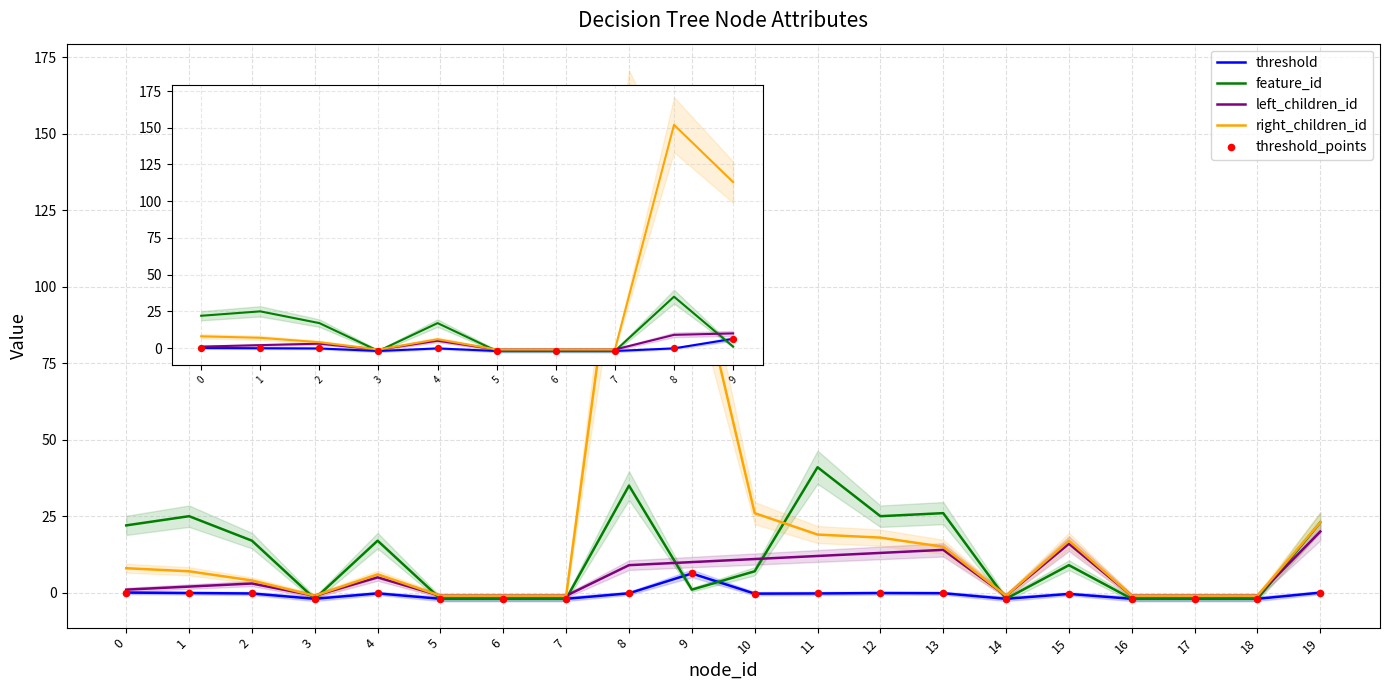

Which series contains the lowest Y value?

threshold